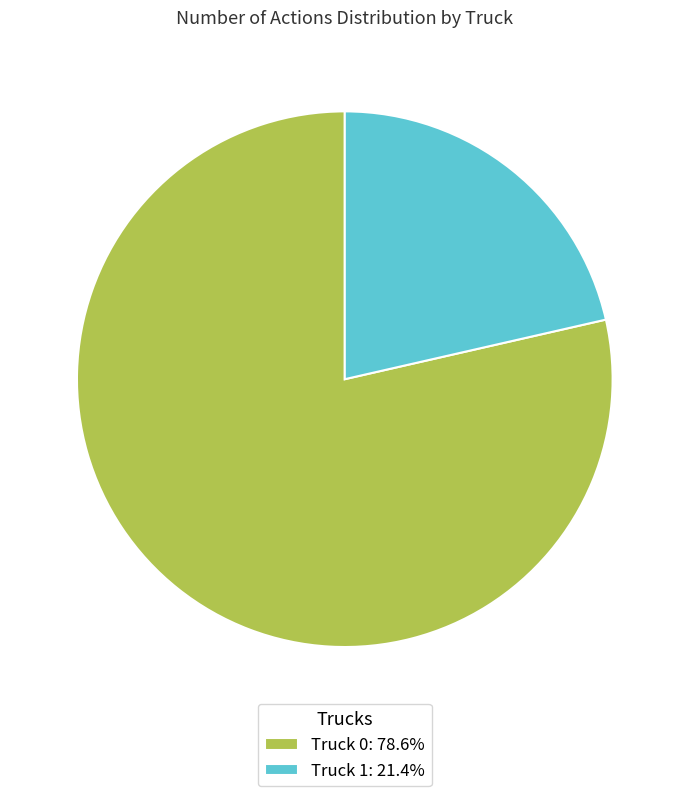

What is the largest slice in the pie chart?

Truck 0